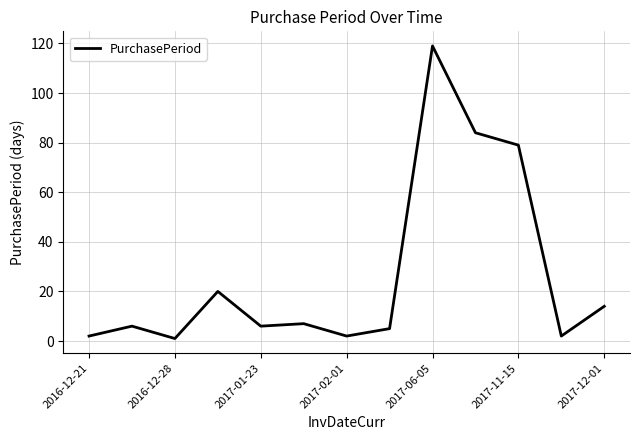

What is the greatest value displayed?

119